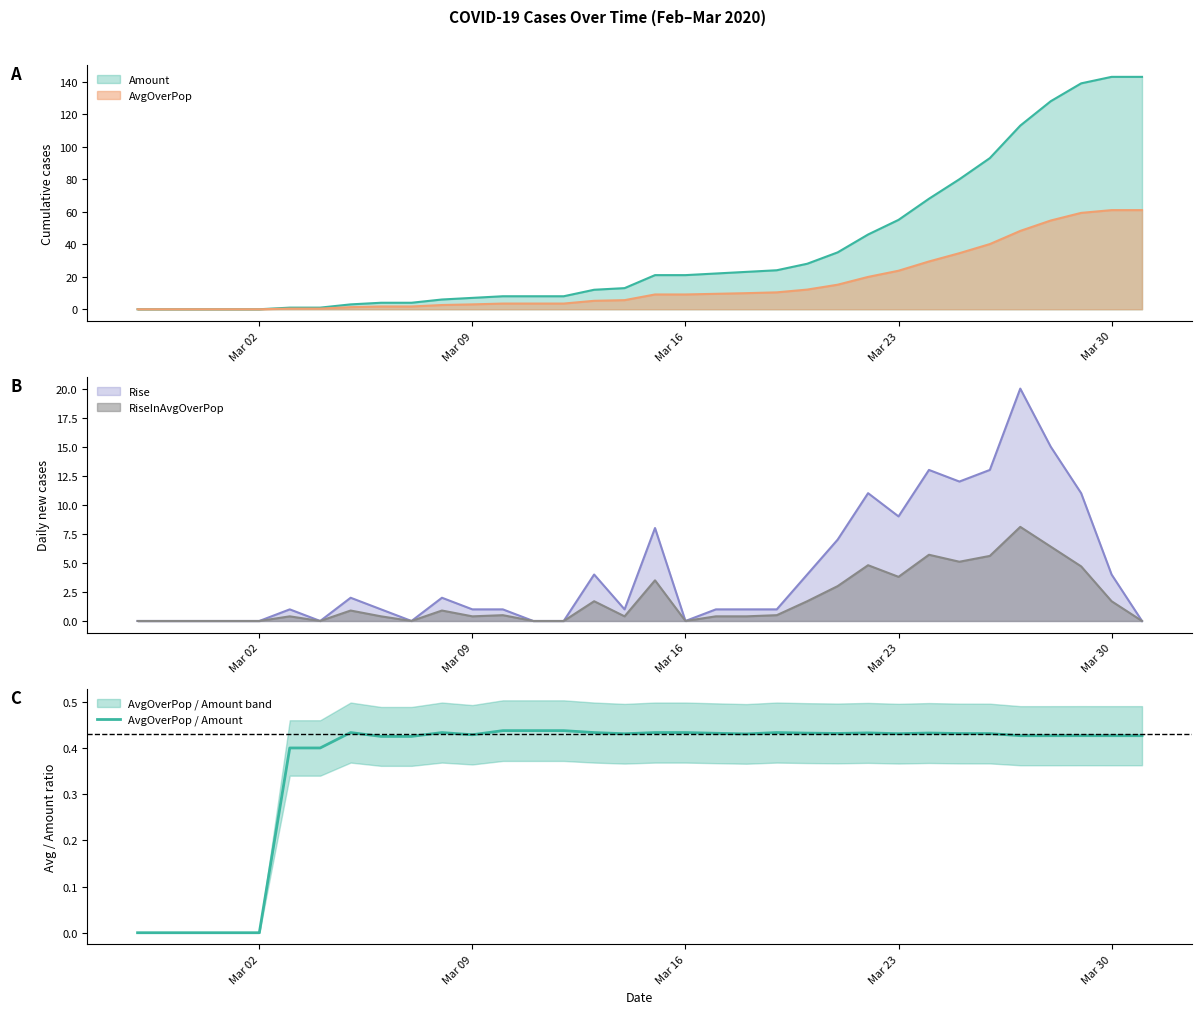

True or false: there are more than 0 points higher than both neighbors.

True